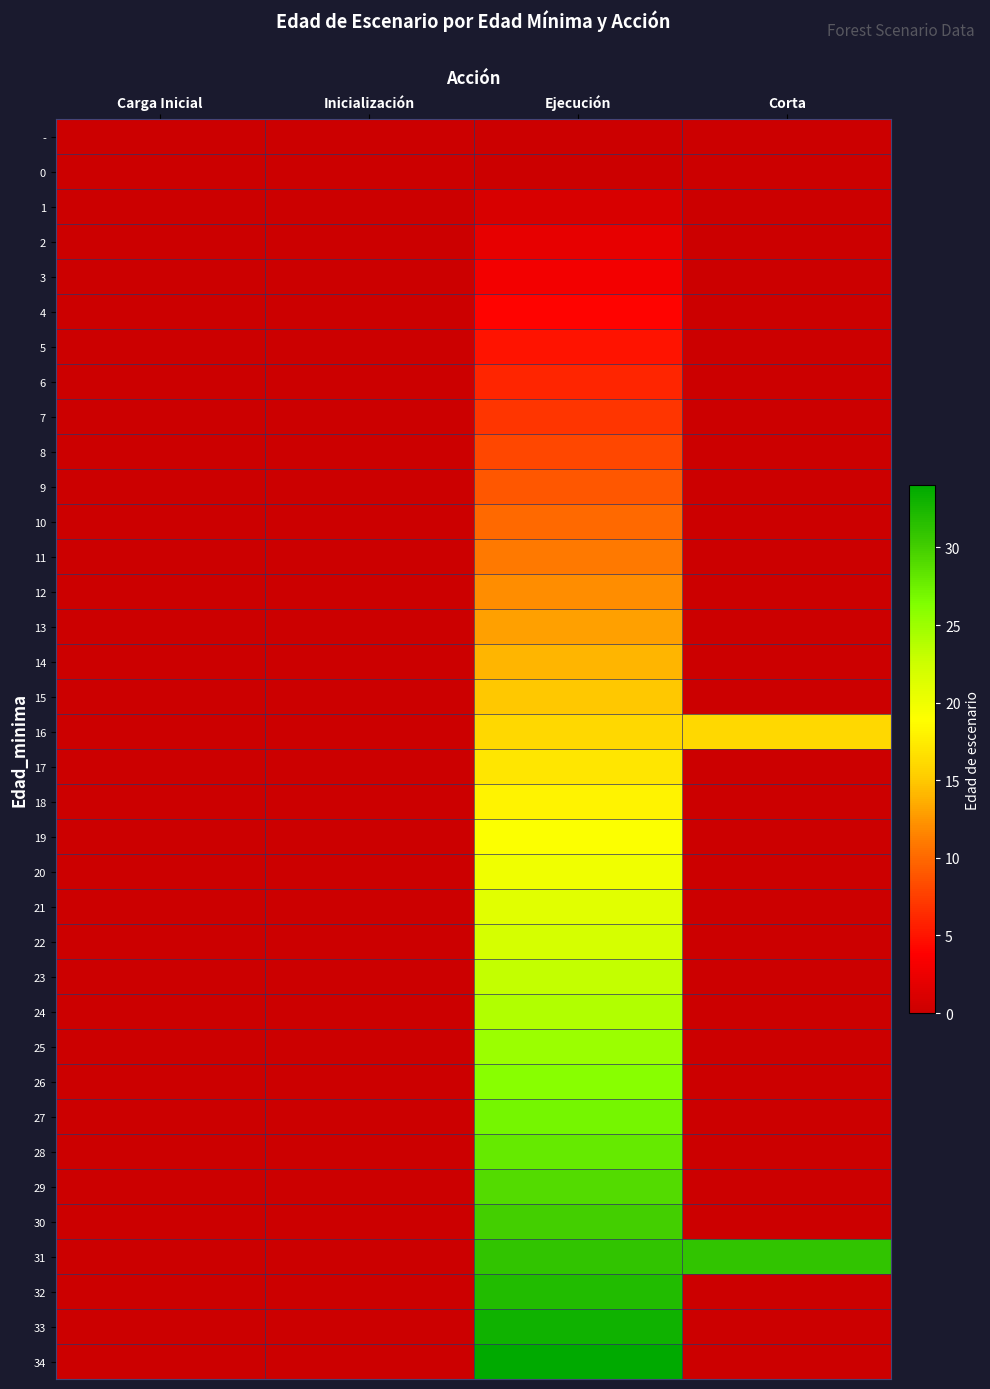

List the series in order of their peak value, lowest first.

-, 0, 1, 2, 3, 4, 5, 6, 7, 8, 9, 10, 11, 12, 13, 14, 15, 16, 17, 18, 19, 20, 21, 22, 23, 24, 25, 26, 27, 28, 29, 30, 31, 32, 33, 34